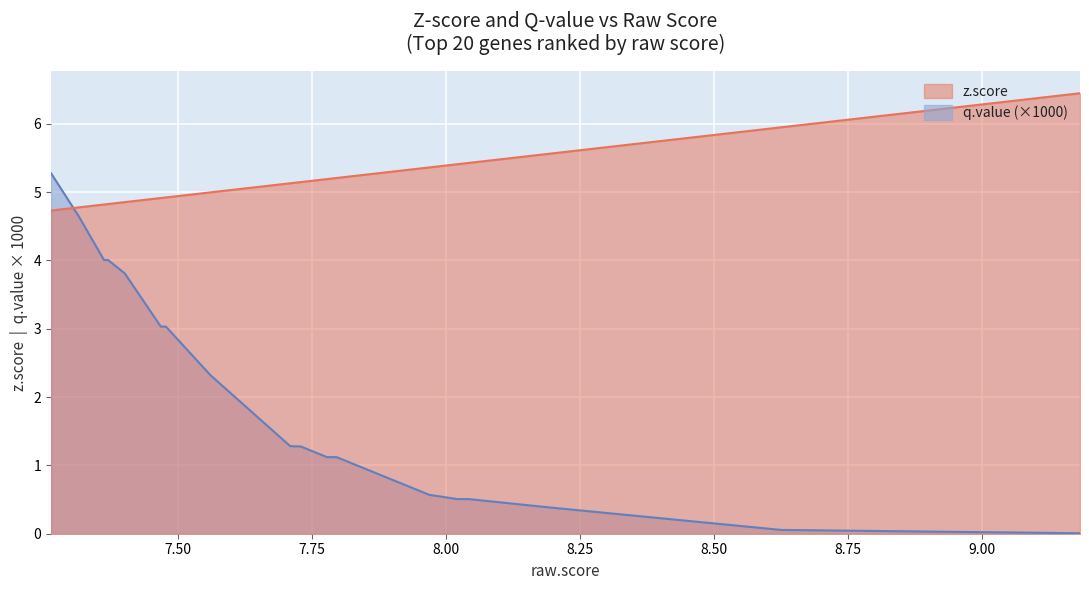

What is the average value of the z.score series?

5.3